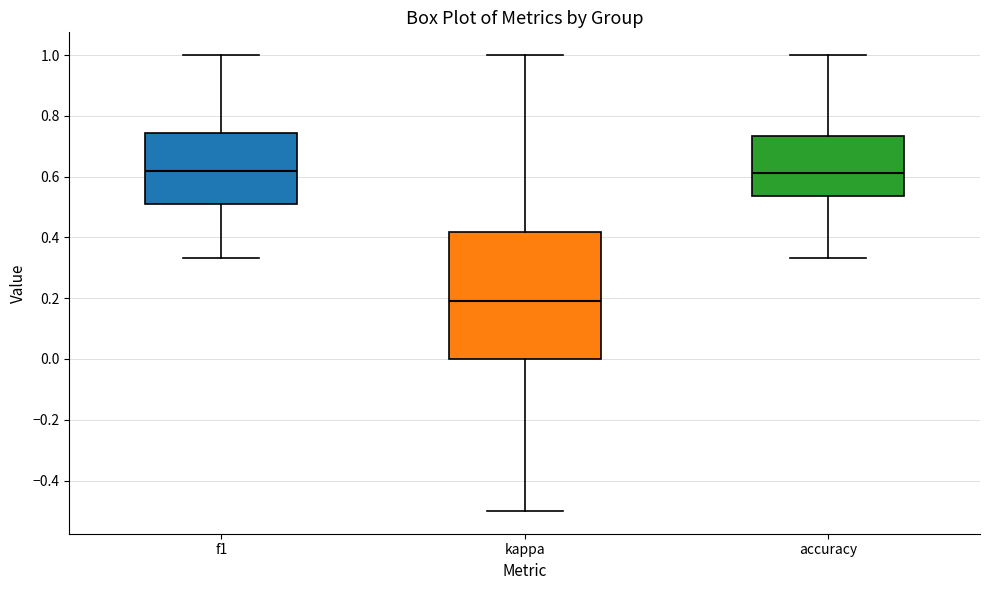

Where is the lower edge of the box for kappa on the y-axis? The values are not printed on the chart, so give them approximately, as read against the axis.

0.00